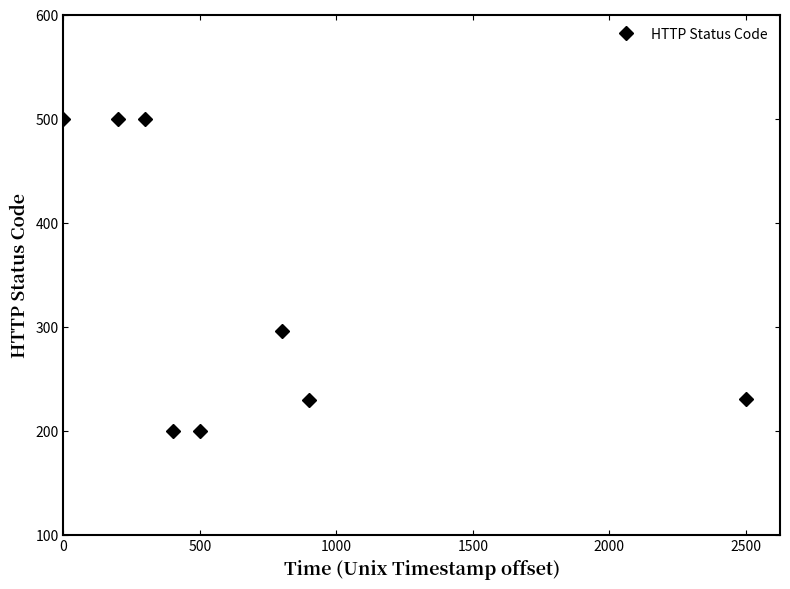

True or false: there are more than 2 points higher than both neighbors.

False